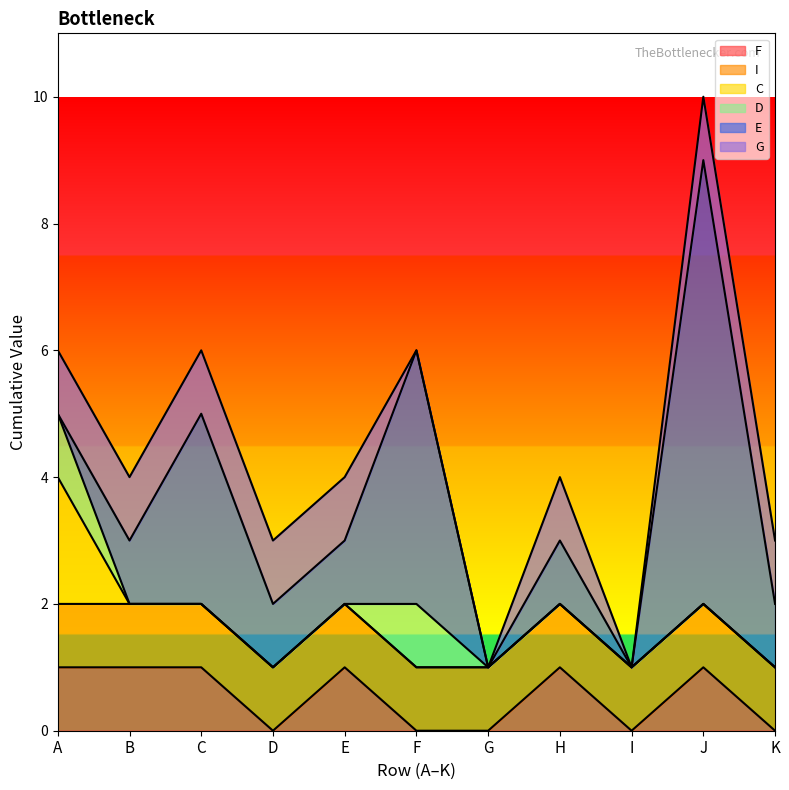

How many interior local peaks does the F series have?

3